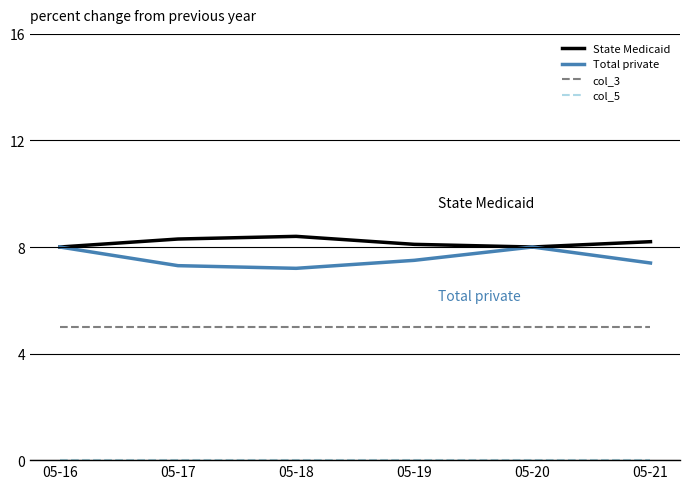

How many lines are shown in the chart?

4